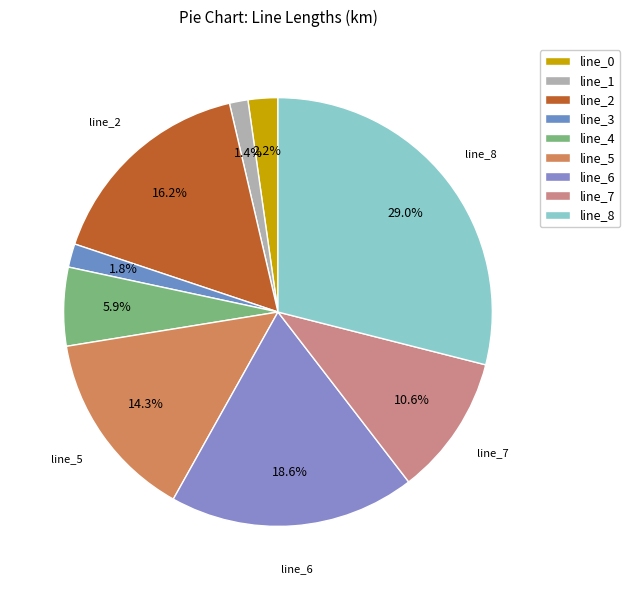

To the nearest percent, what is the difference between the line_8 and line_1 slice percentages?

28%